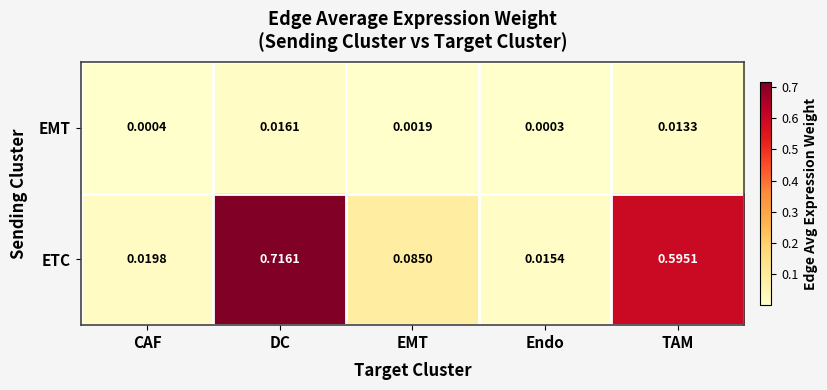

Rank the series by their average value, from lowest to highest.

EMT, ETC